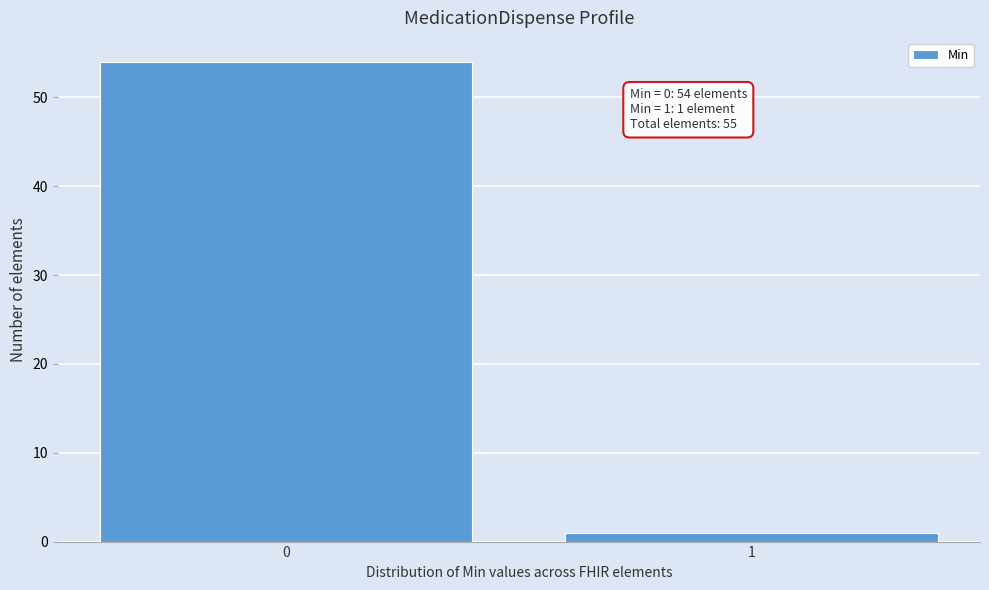

Reading right to left, transcribe all the data shown in this chart.

1=1	0=54